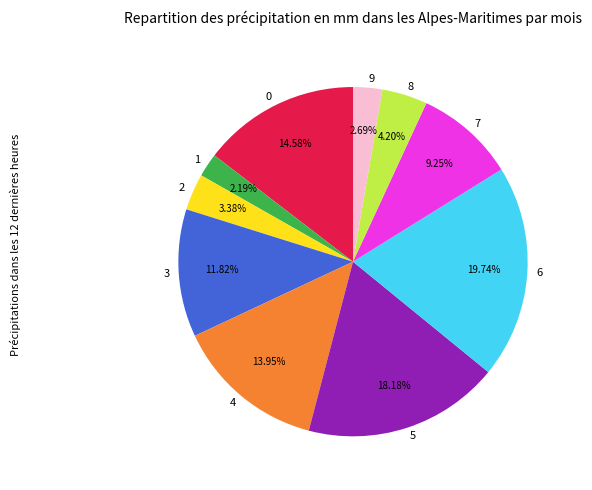

Which category has the biggest portion of the pie?

6